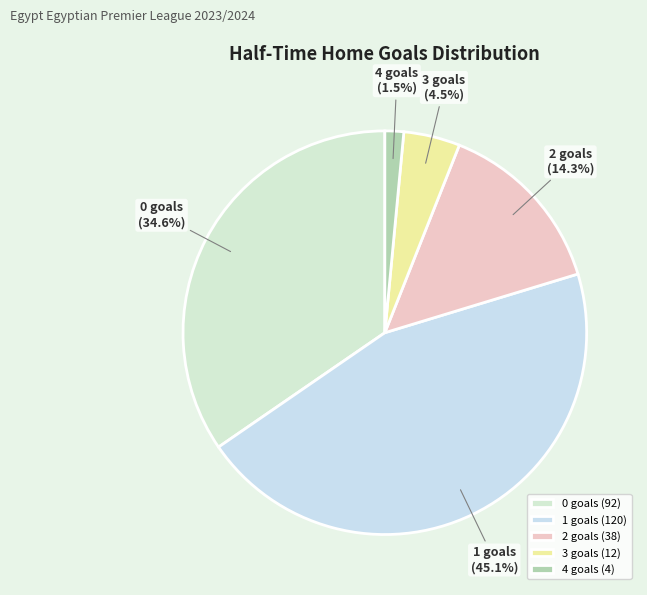

Approximately how many times larger is the value at 3 compared to 1?

0.1